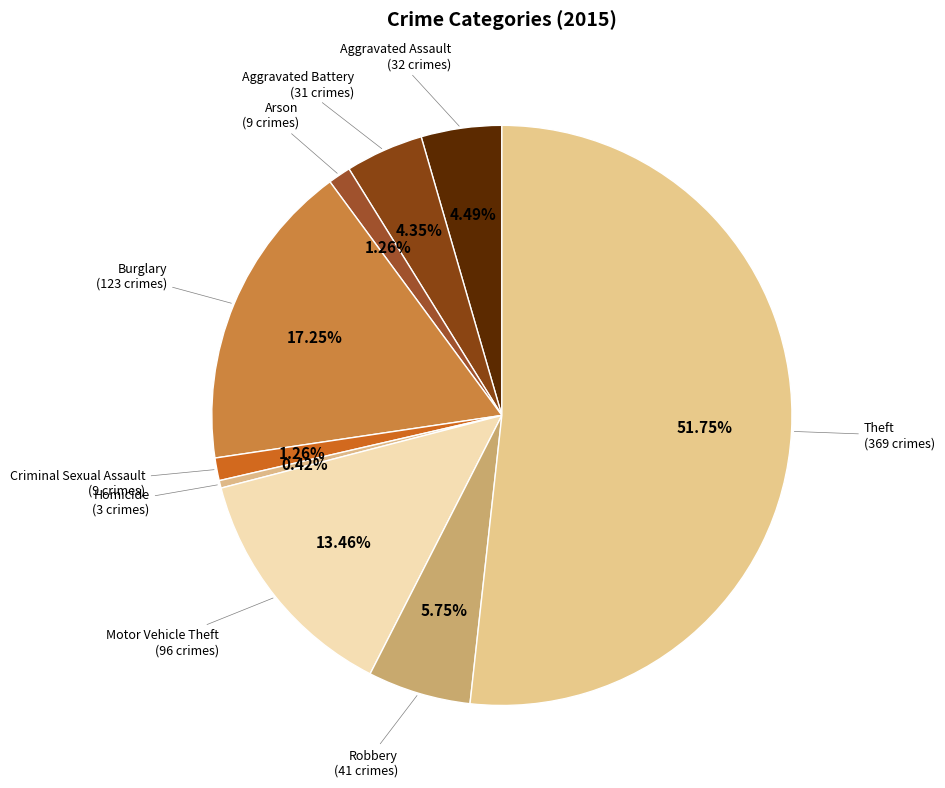

How many slices are in this pie chart?

9